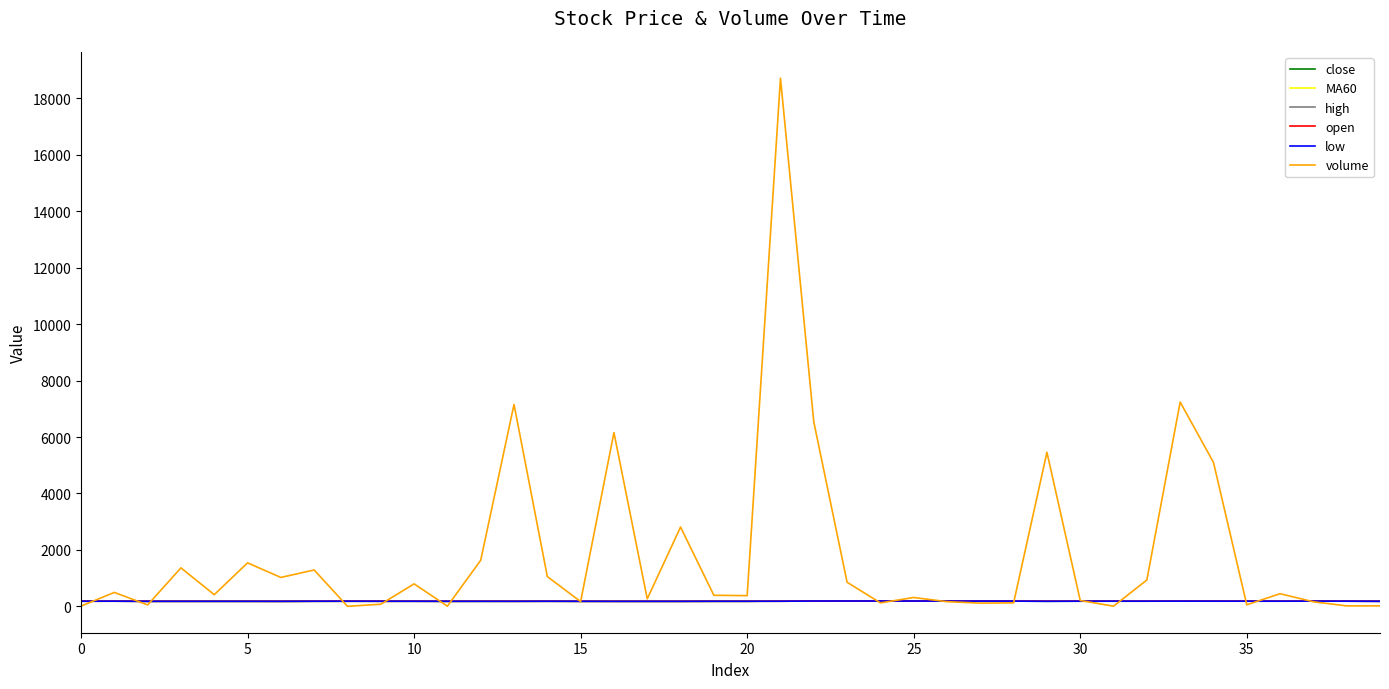

What is the greatest value displayed?

18720.1